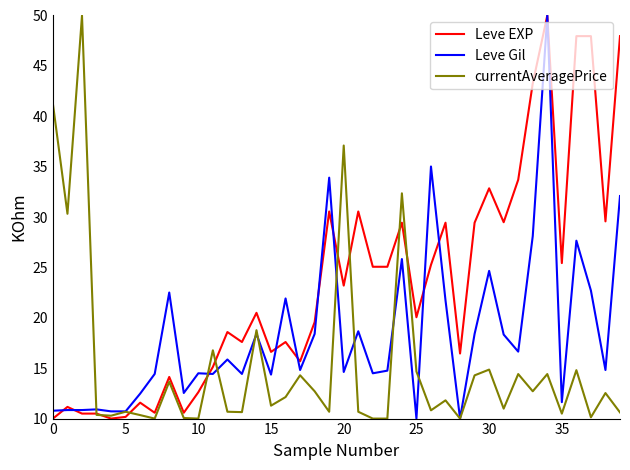

Which series has the largest total across all categories?

Leve EXP